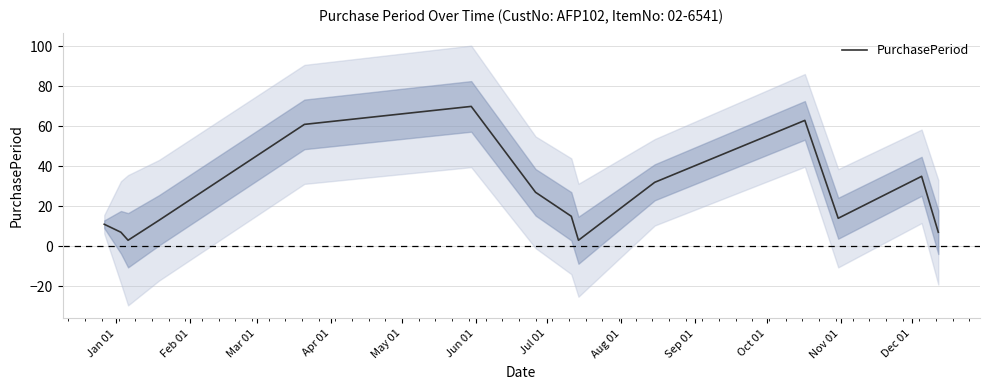

What is the minimum value for PurchasePeriod?

3